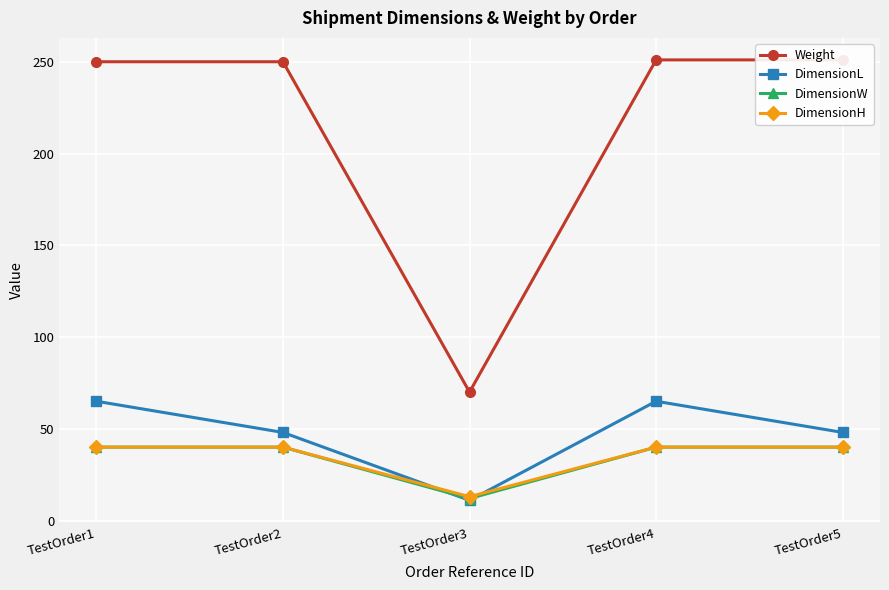

What is the difference between the Weight values at TestOrder5 and TestOrder2?

1